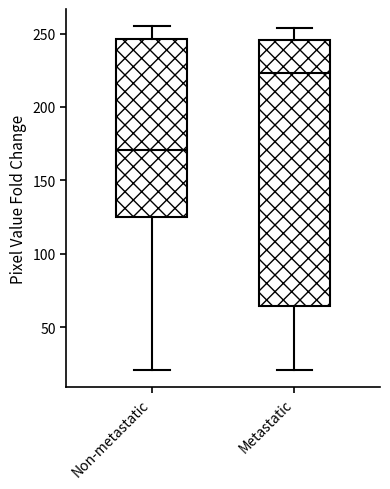

Reading left to right, transcribe this box plot: for each box, give where its median line is, the range the box spans, and where its two whiskers end, as read against the y-axis. The values are not printed on the chart, so give them approximately, as read against the axis.

Non-metastatic: median 170, box 125 to 245, whiskers 20 to 255
Metastatic: median 225, box 65 to 245, whiskers 20 to 255